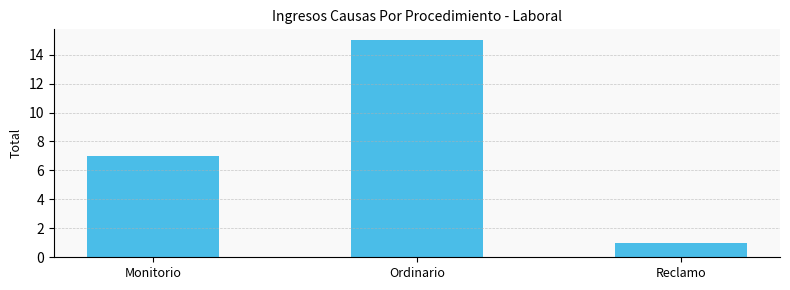

What position from the left is Reclamo?

3